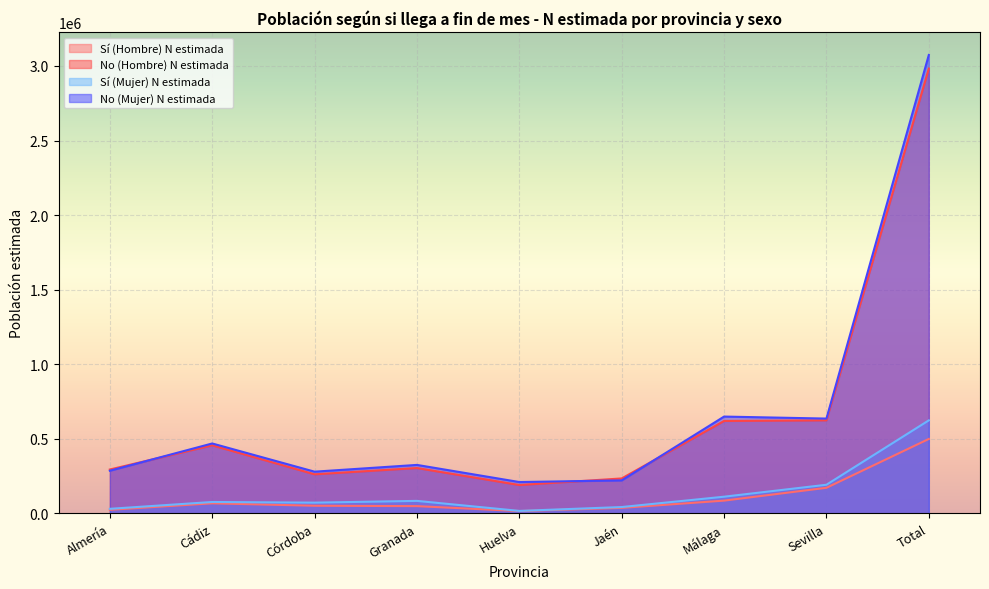

What are all the series names shown in the legend?

Sí (Hombre) N estimada, No (Hombre) N estimada, Sí (Mujer) N estimada, No (Mujer) N estimada